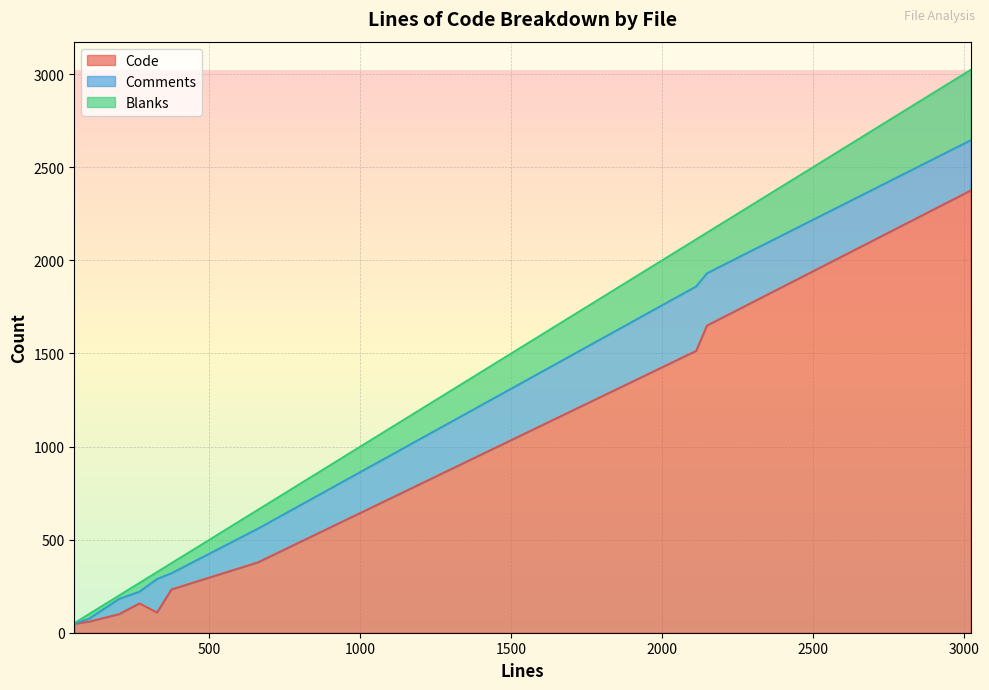

True or false: Code and Blanks cross at least once.

False